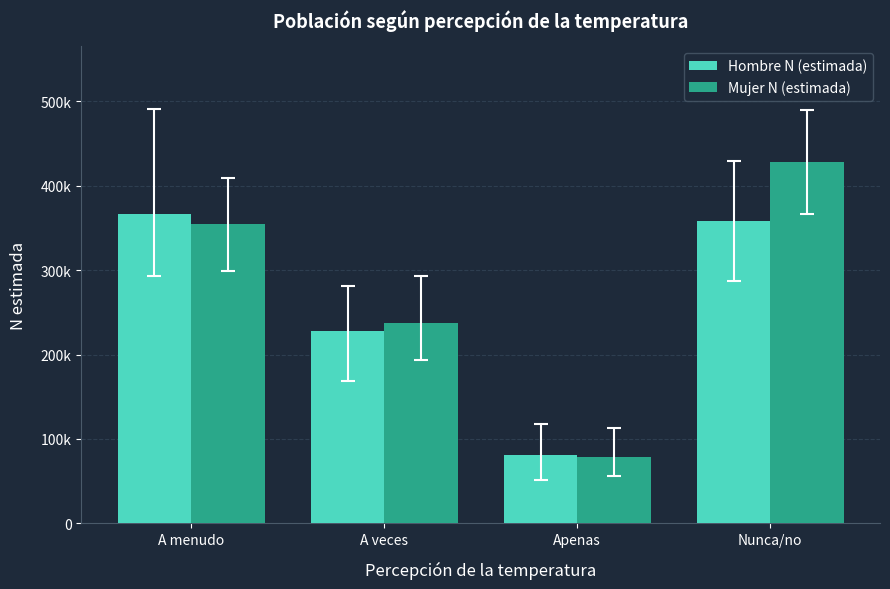

What is the value of the Mujer N (estimada) bar at the 1st from the left?

354635